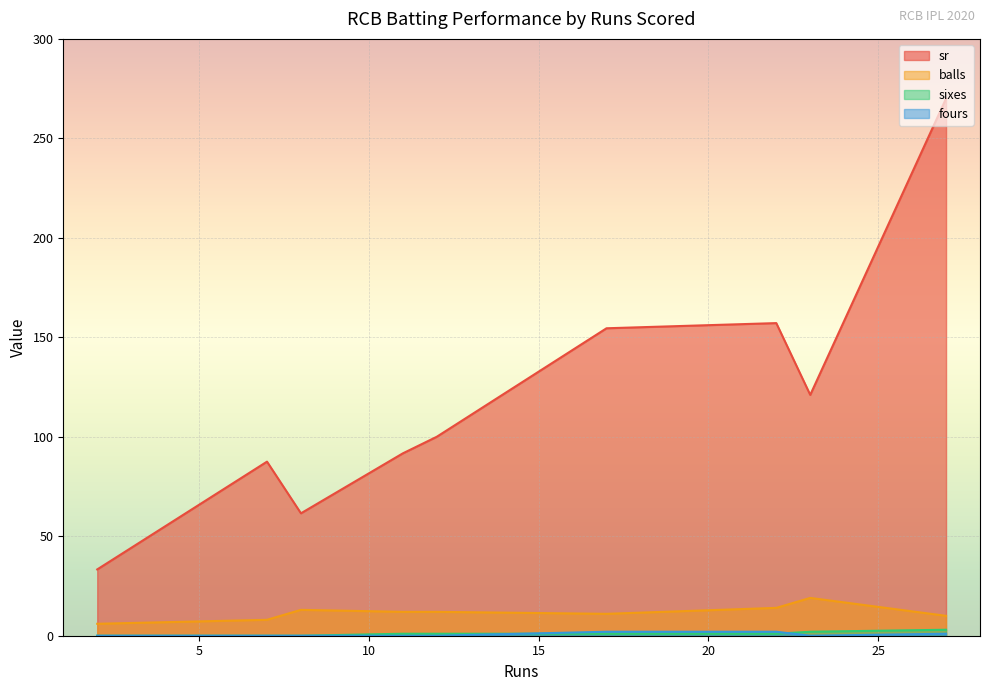

At which label is sr closest to 151?

17